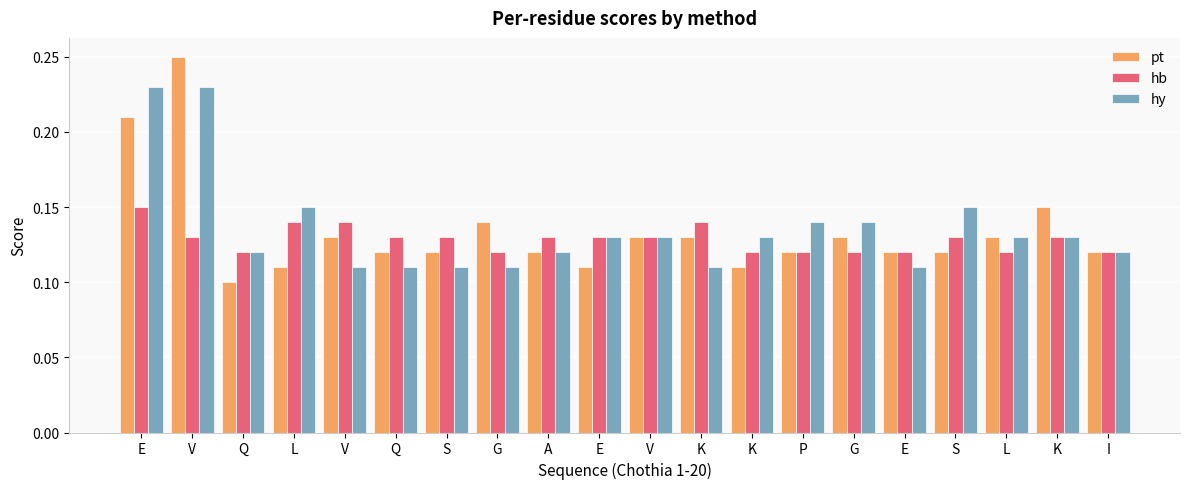

What is the value of the hy bar at the 6th from the left?

0.1